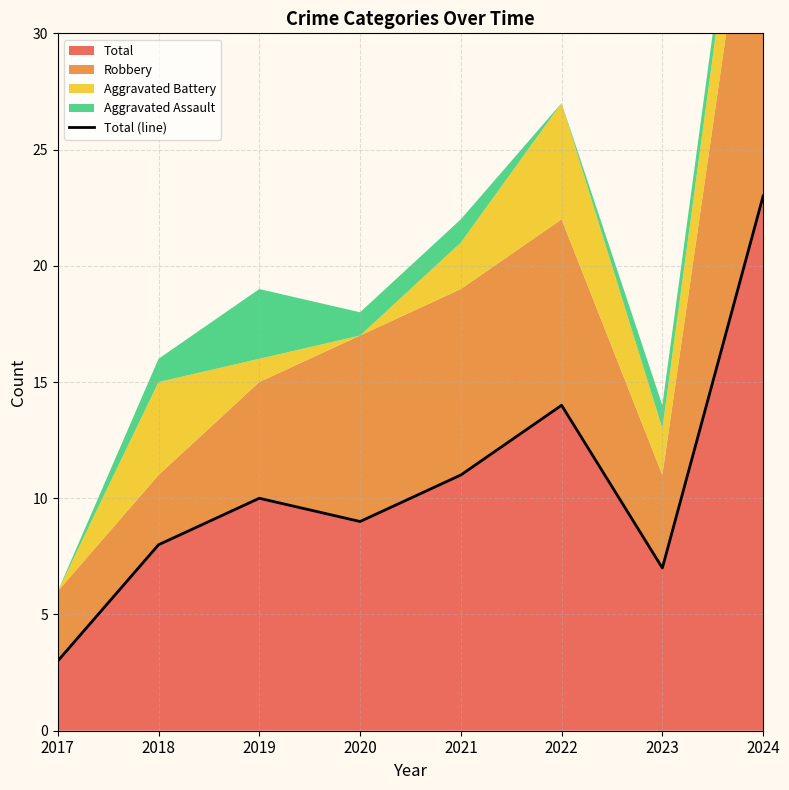

How many lines are shown in the chart?

1